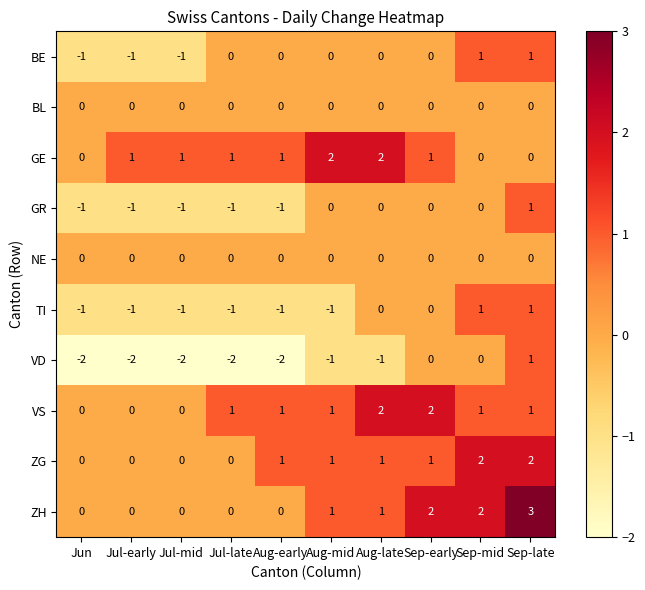

At how many categories does at least one series exceed -1?

10